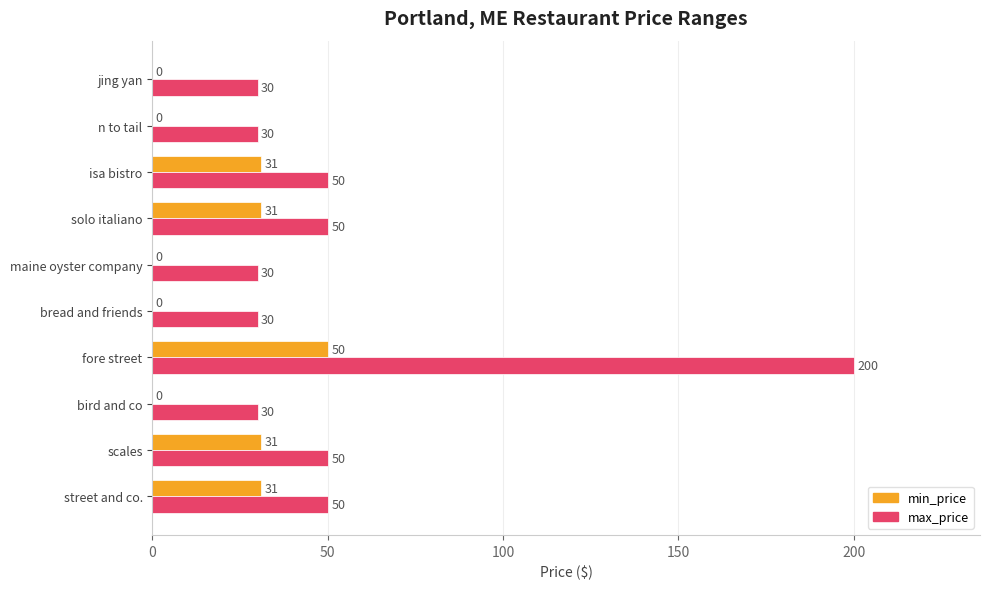

How many values in min_price are above zero?

5